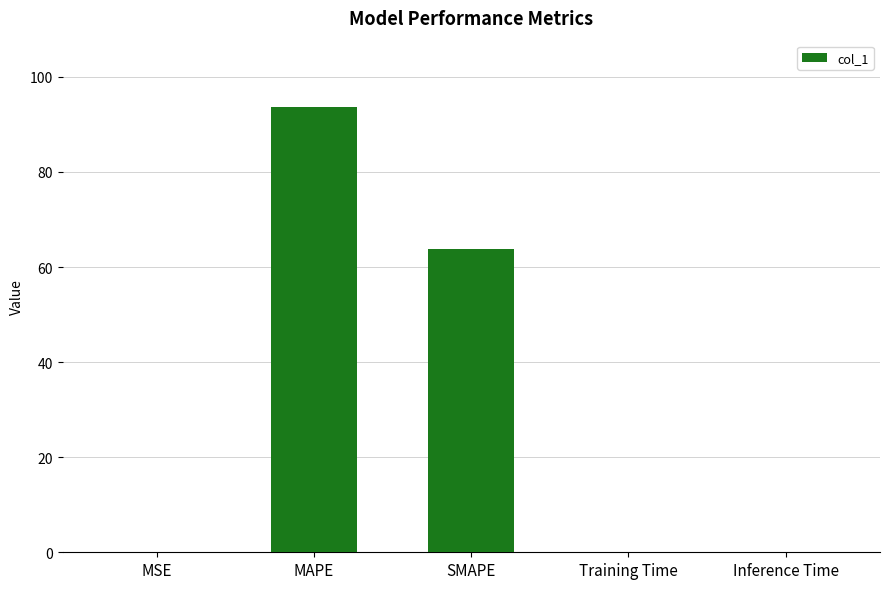

How many series are shown in this chart?

1